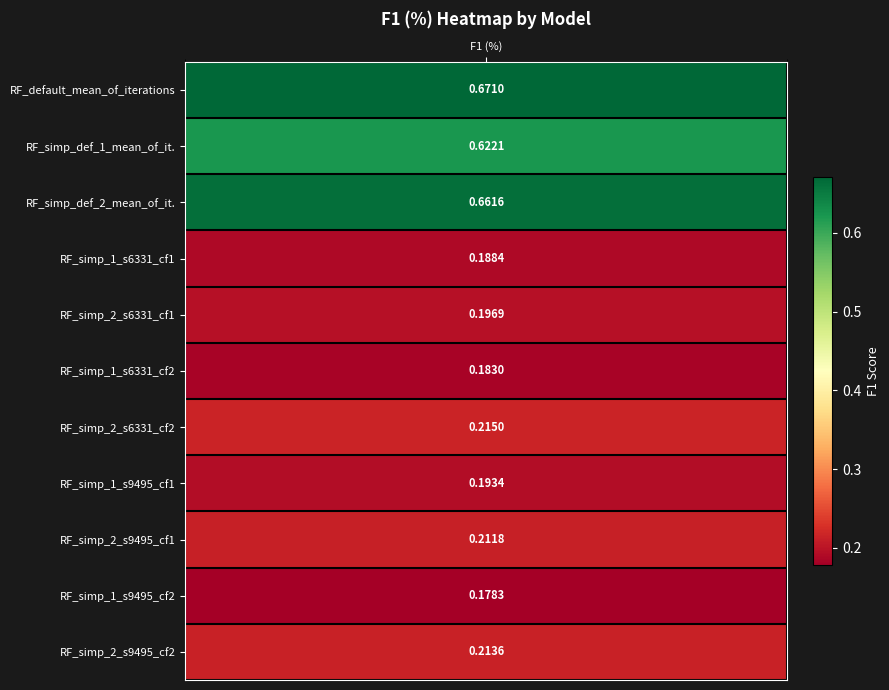

Reading left to right, list all the values displayed in this chart.

f1_values=0.7	1=0.6	2=0.7	3=0.2	4=0.2	5=0.2	6=0.2	7=0.2	8=0.2	9=0.2	10=0.2